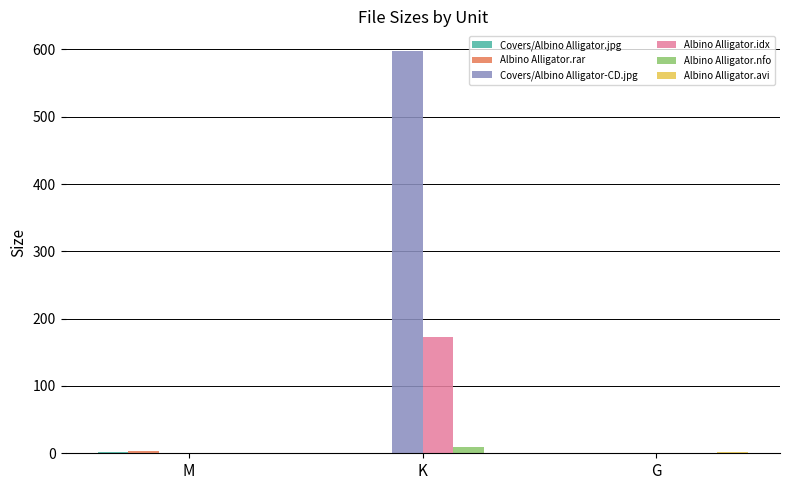

At which category is the sum across all series the highest?

K